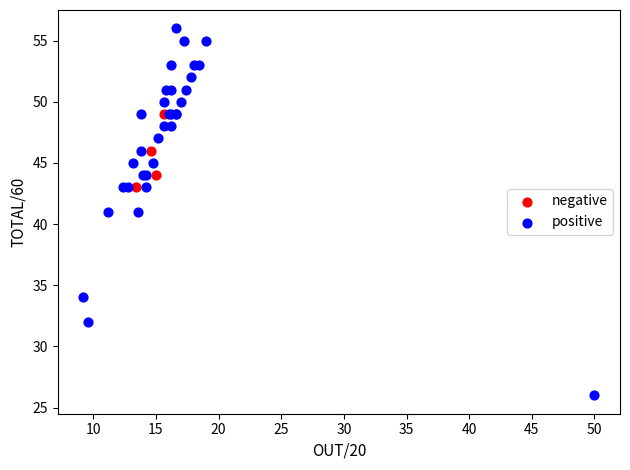

Which series reaches the maximum Y coordinate?

positive